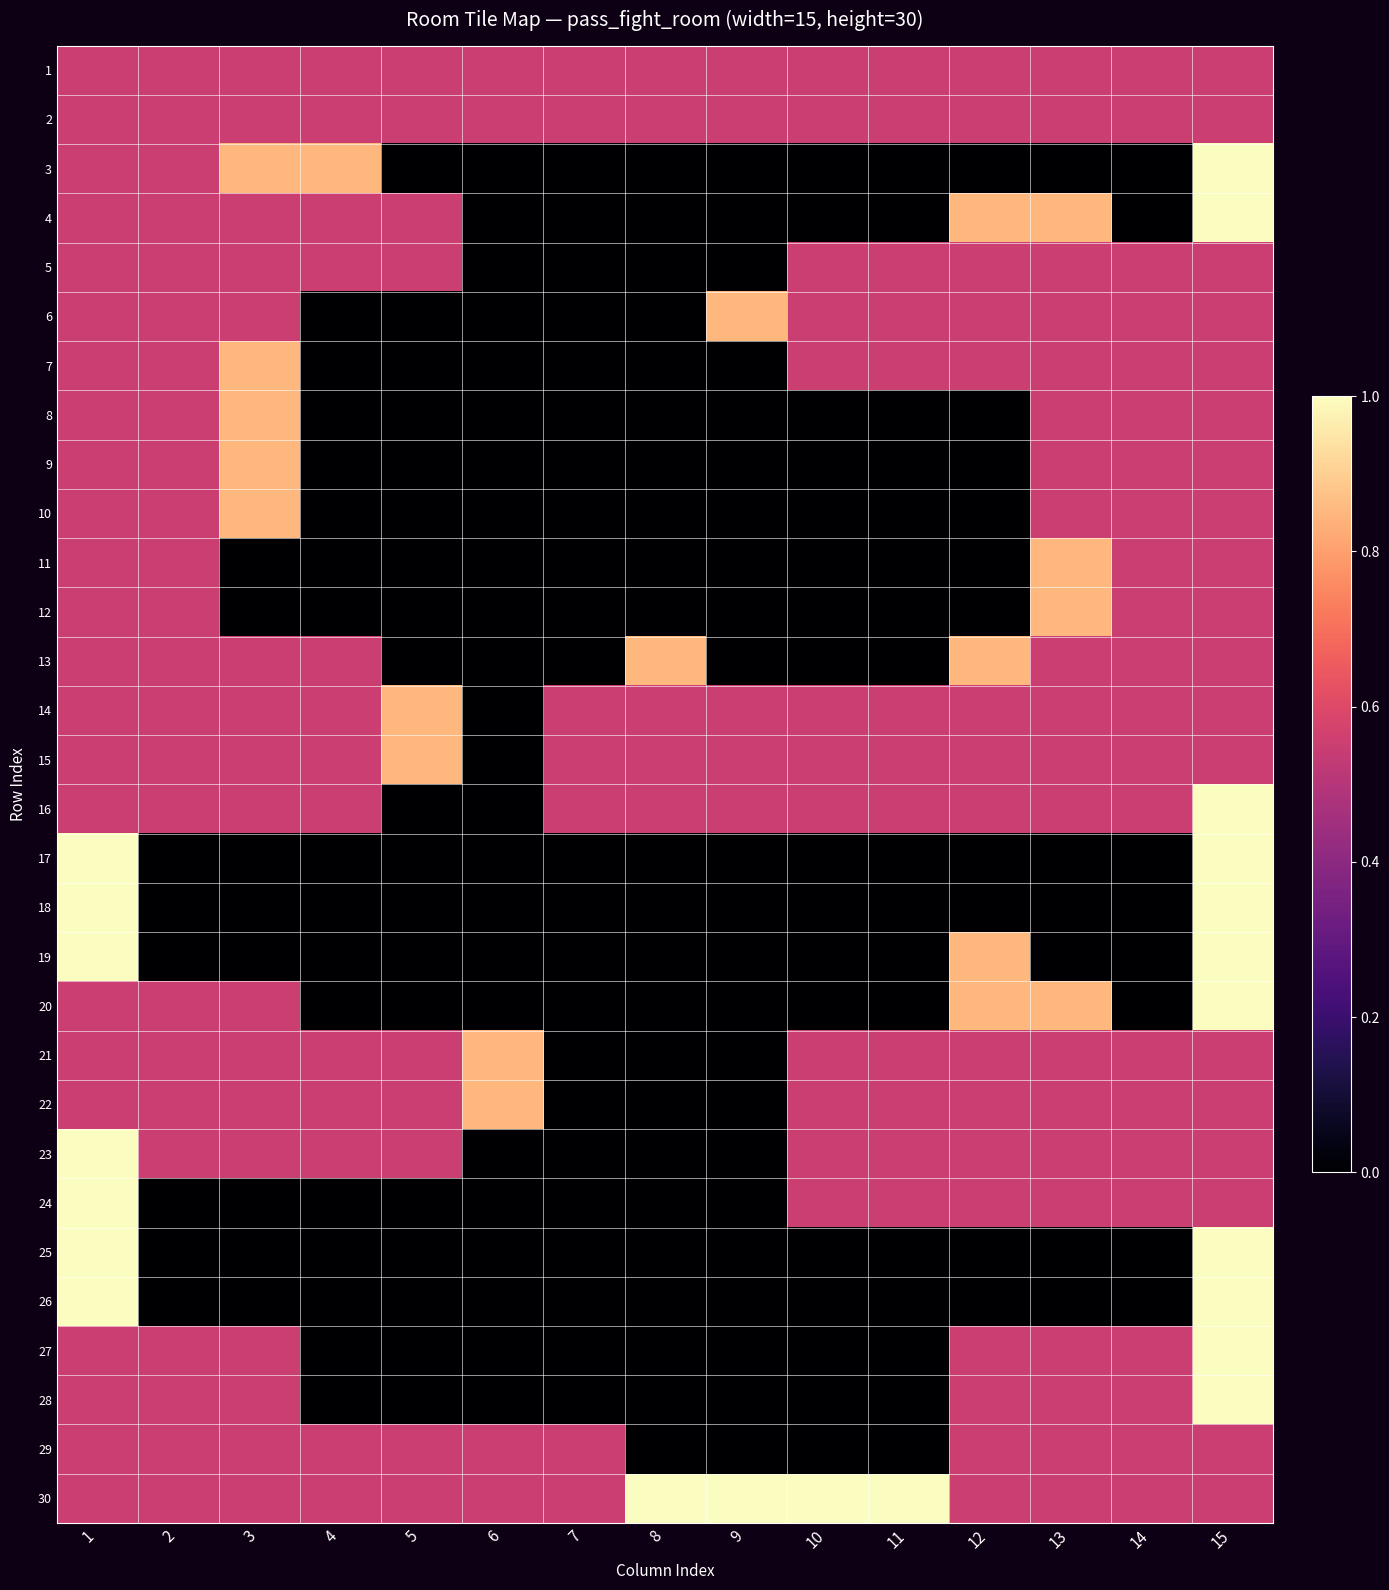

At which category is the sum across all series the highest?

15